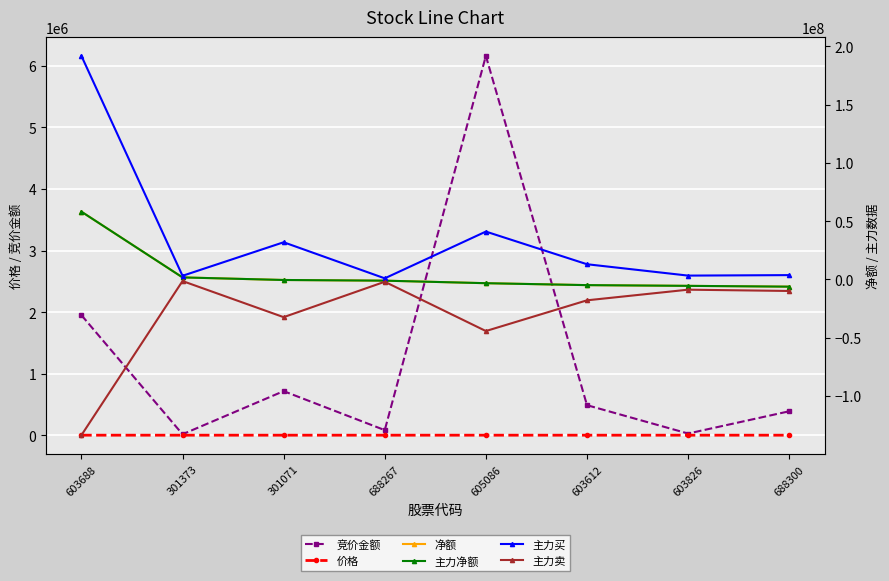

How many data points in 主力净额 are above -1059106?

3